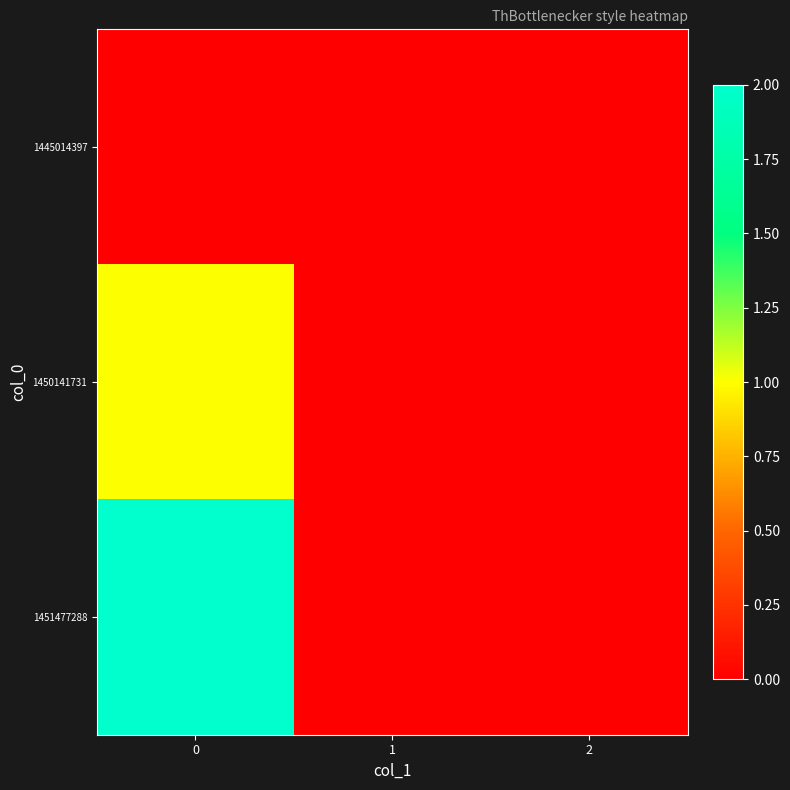

Reading left to right, what are all the values shown in this chart?

1445014397: 0=0	1=0	2=0
1450141731: 0=1	1=0	2=0
1451477288: 0=2	1=0	2=0